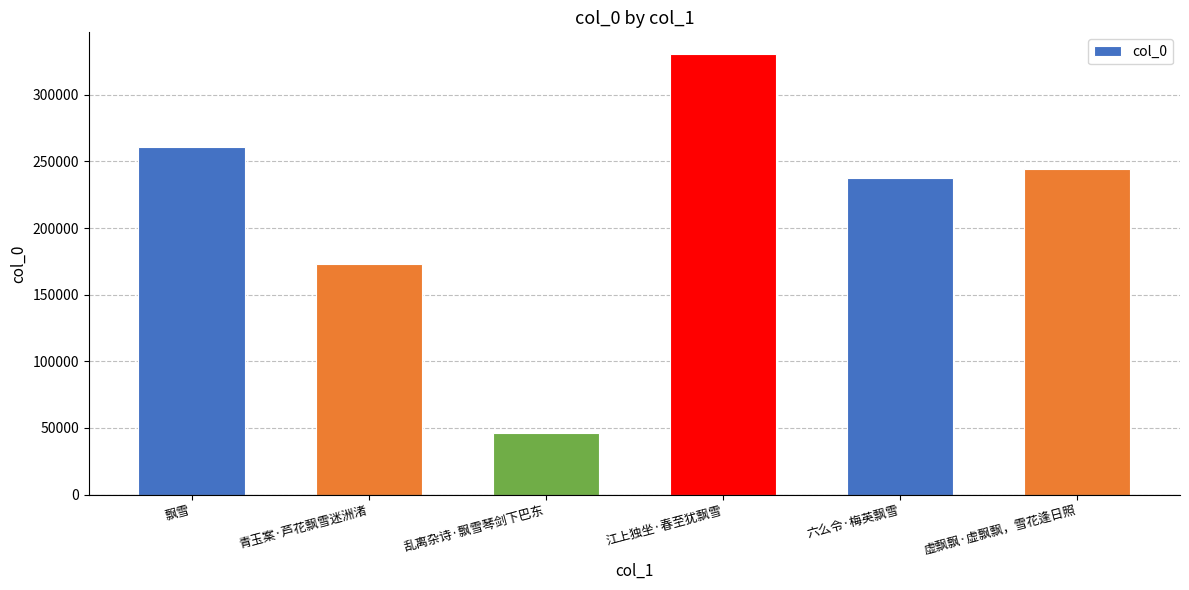

What is the change in value from 青玉案·芦花飘雪迷洲渚 to 江上独坐·春至犹飘雪?

+157489